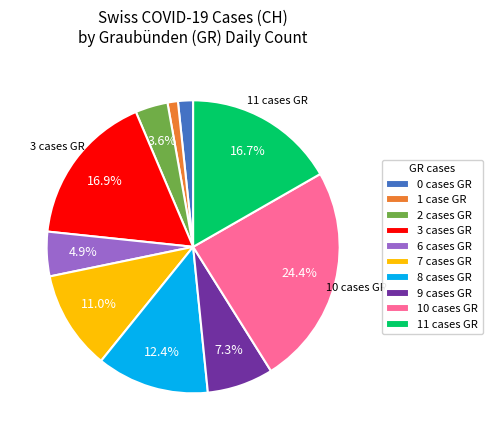

Approximately how many times larger is the value at 10 cases GR compared to 7 cases GR?

2.2